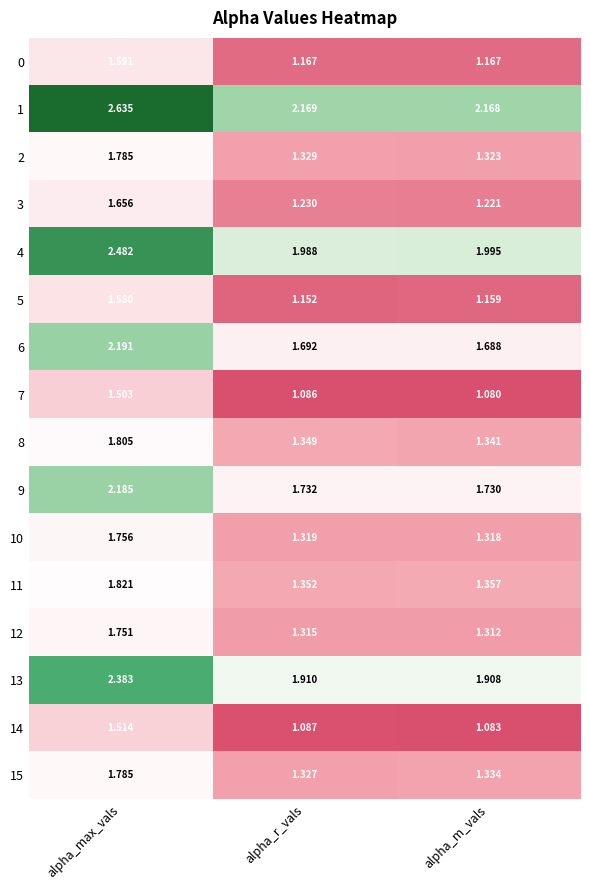

Count the number of categories in the chart.

3